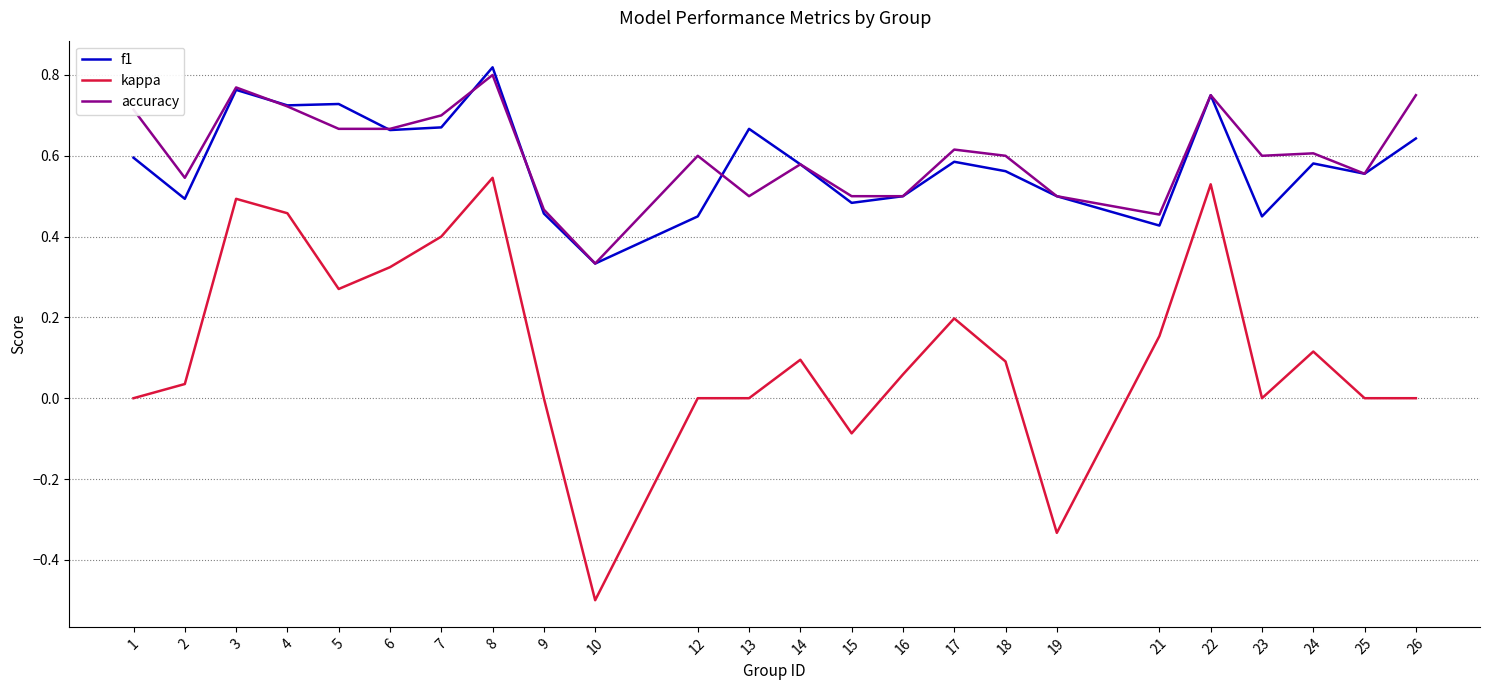

True or false: accuracy and kappa intersect in this chart.

False